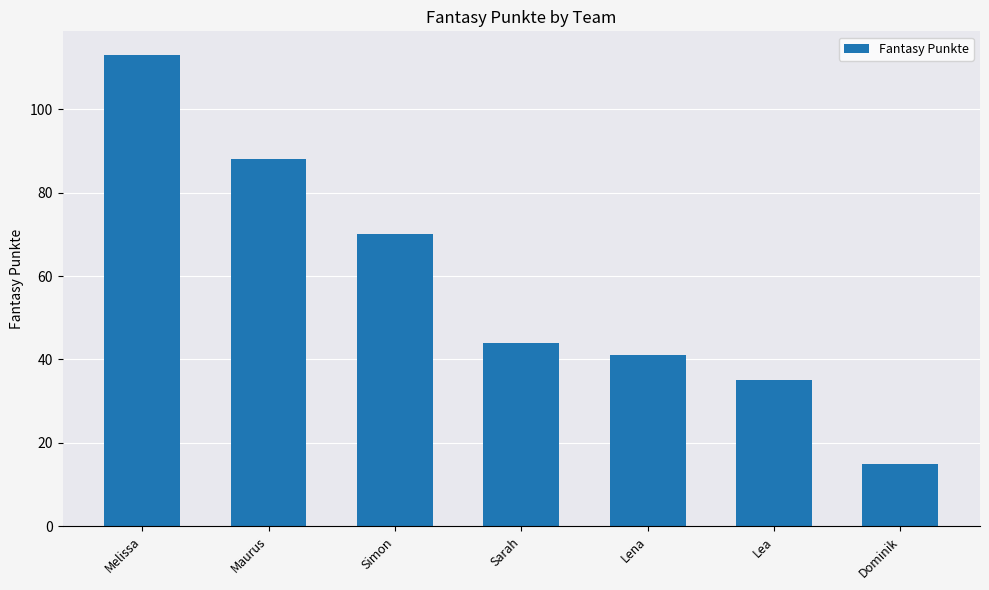

What is the difference between the maximum and second lowest values?

78